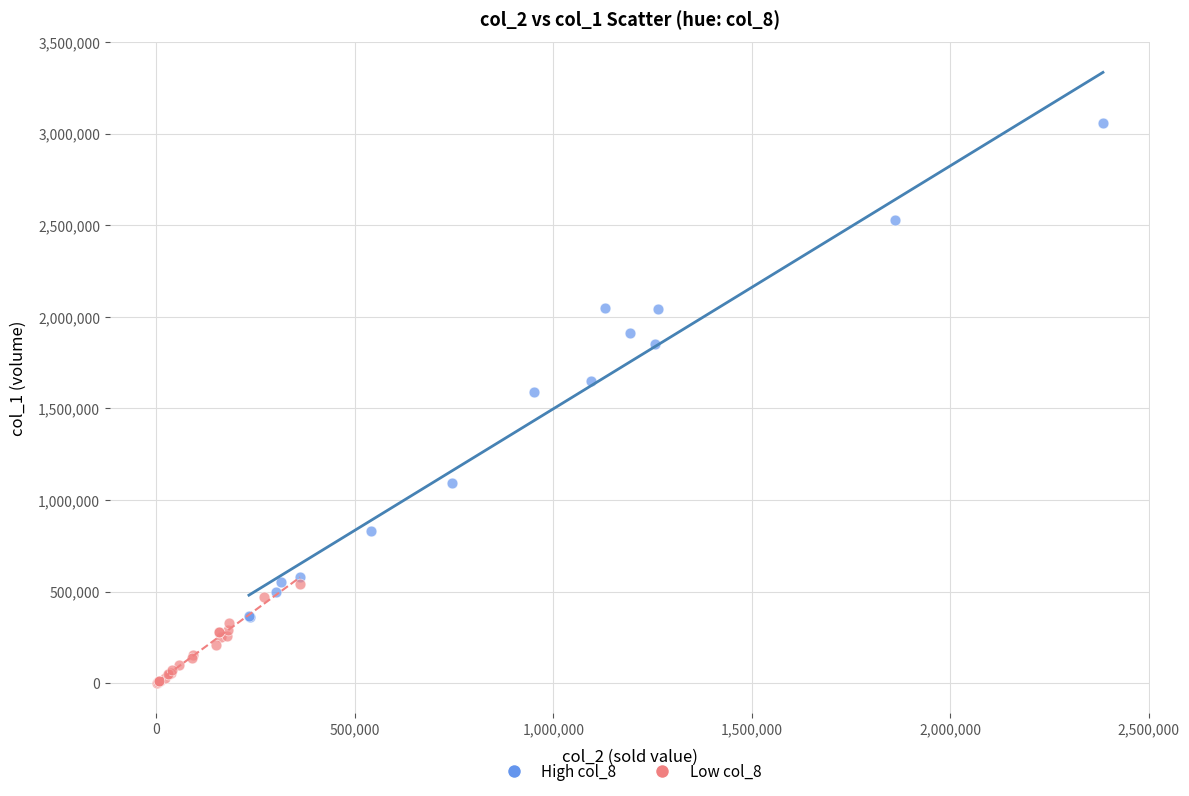

Which series has the widest spread of Y values?

High col_8